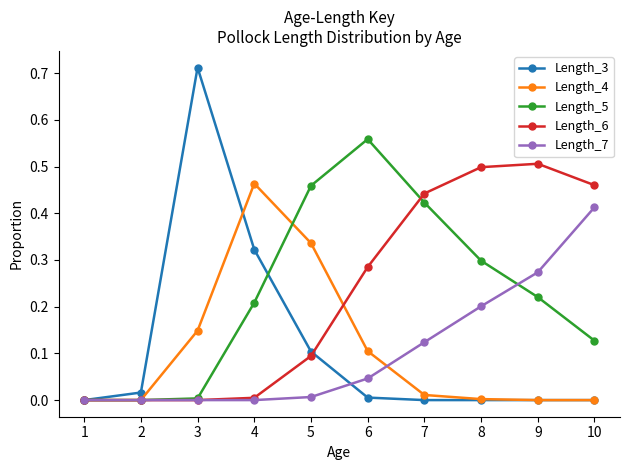

List the series in order of their peak value, highest first.

Length_3, Length_5, Length_6, Length_4, Length_7